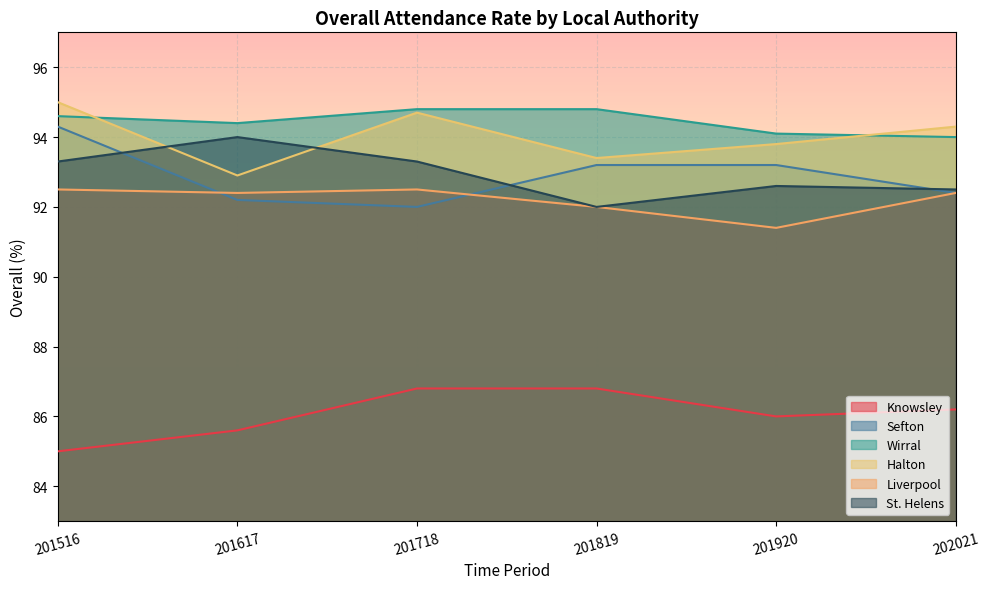

How many interior local peaks does the St. Helens series have?

2